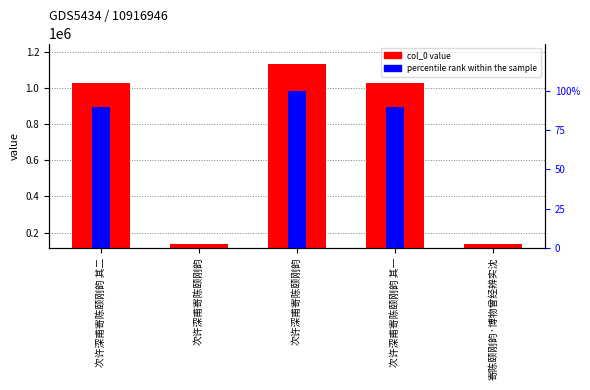

What are all the series names shown in the legend?

col_0 value, percentile rank within the sample